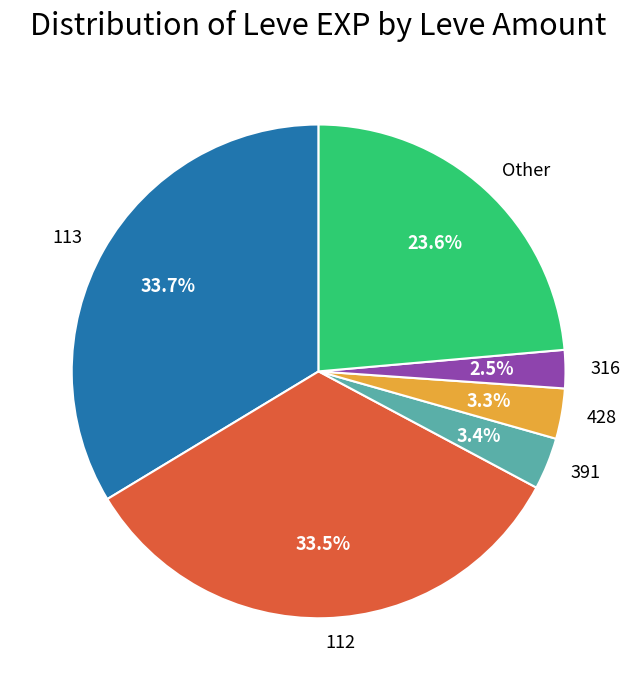

Which slice is the smallest?

316